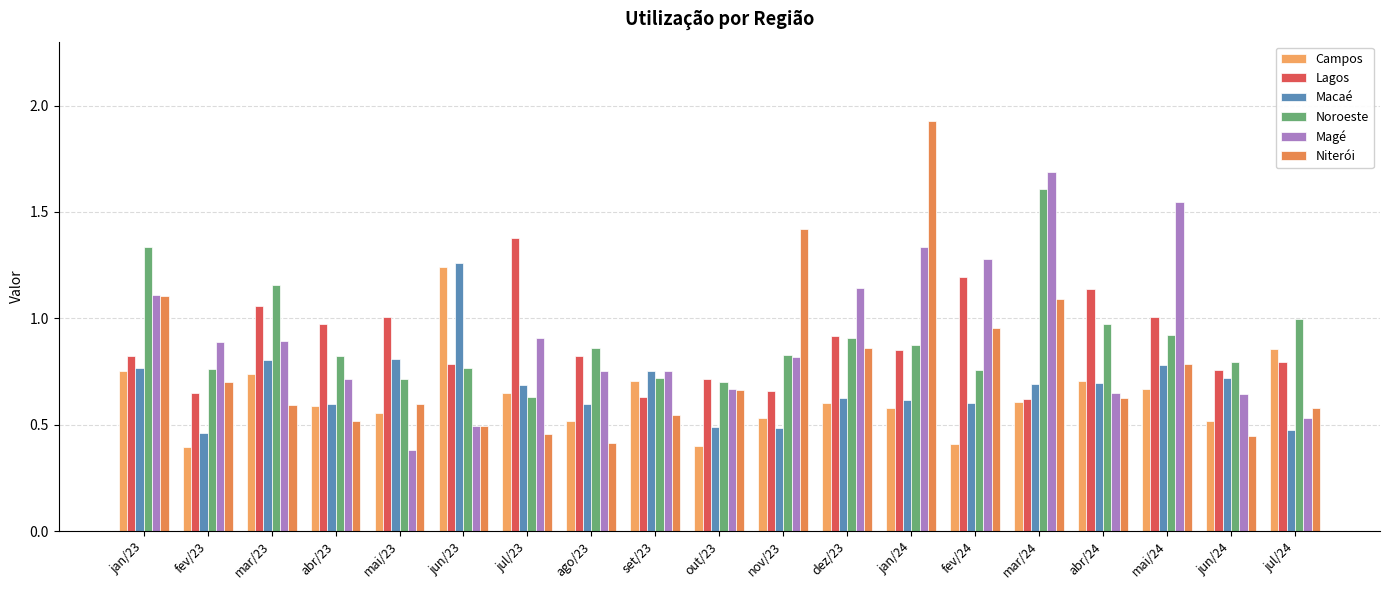

Does the chart contain any negative values?

No